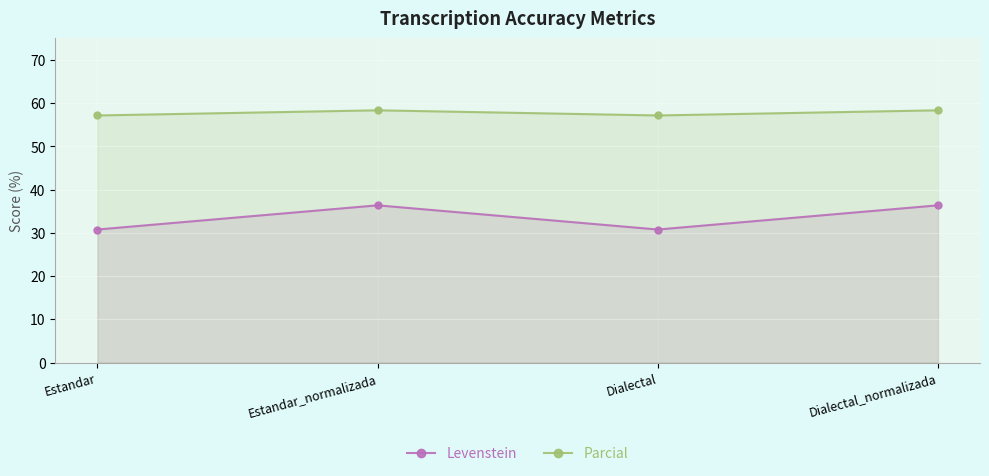

Rank the series at Dialectal_normalizada from highest to lowest value.

Parcial, Levenstein